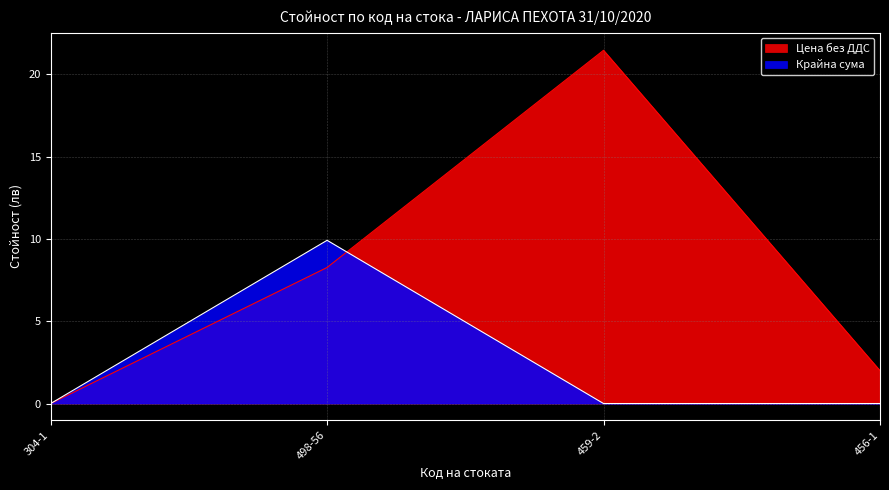

Which category has the highest value in the Цена без ДДС series?

459-2